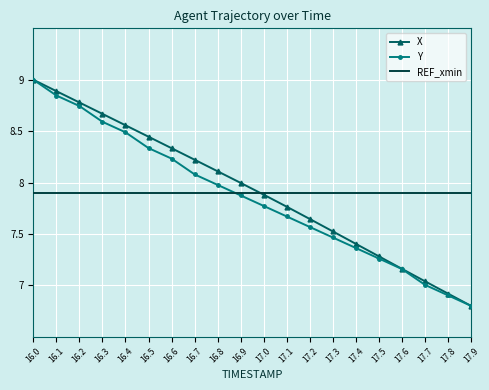

List the series in order of their overall mean, highest first.

X, REF_xmin, Y